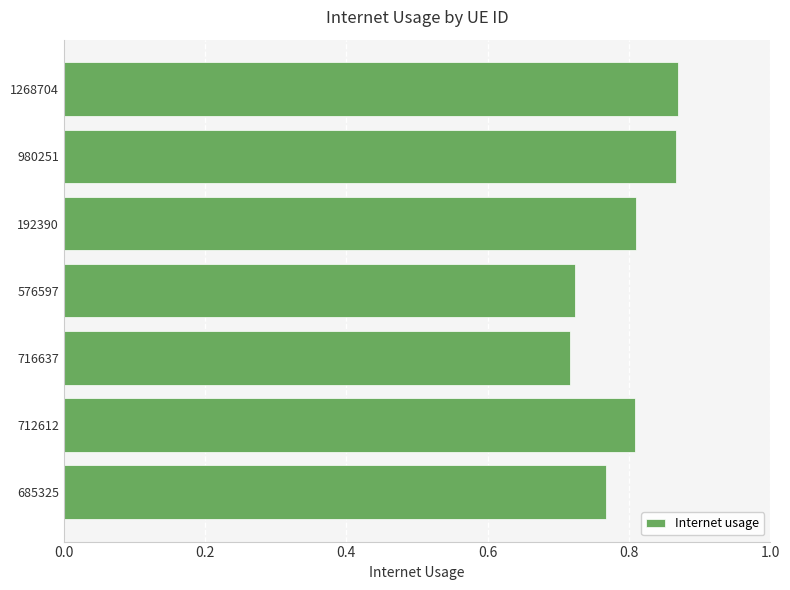

How many values are between 0 and 1?

7